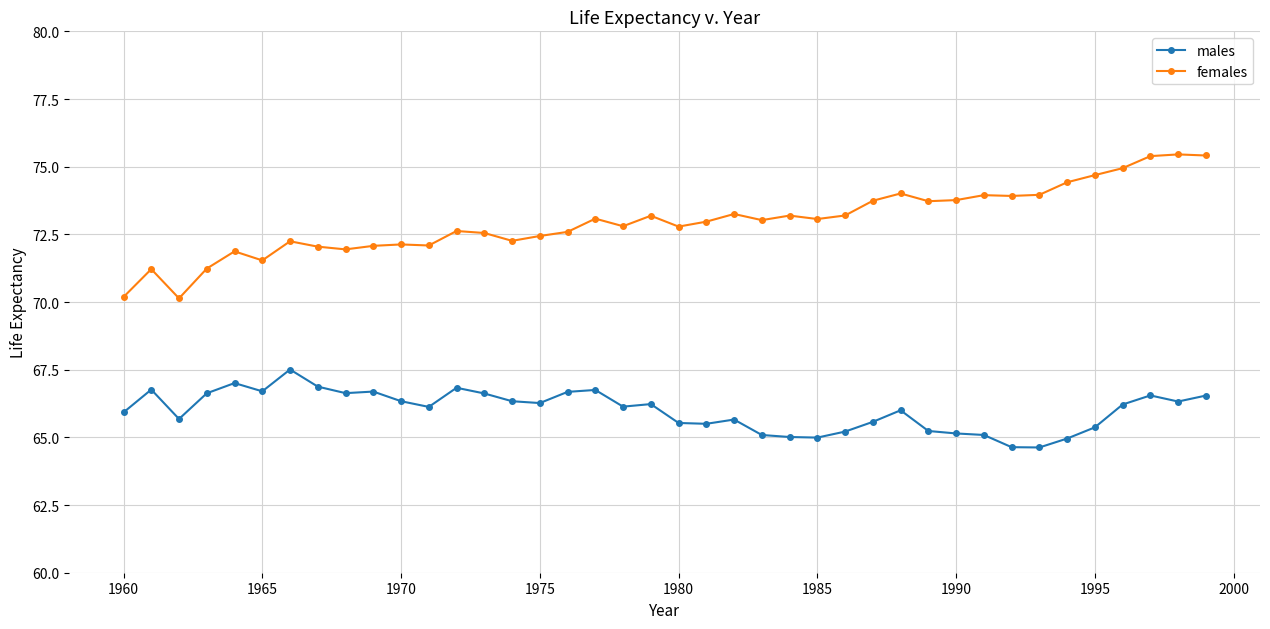

What is the difference between the second highest and second lowest values in the males series?

2.4